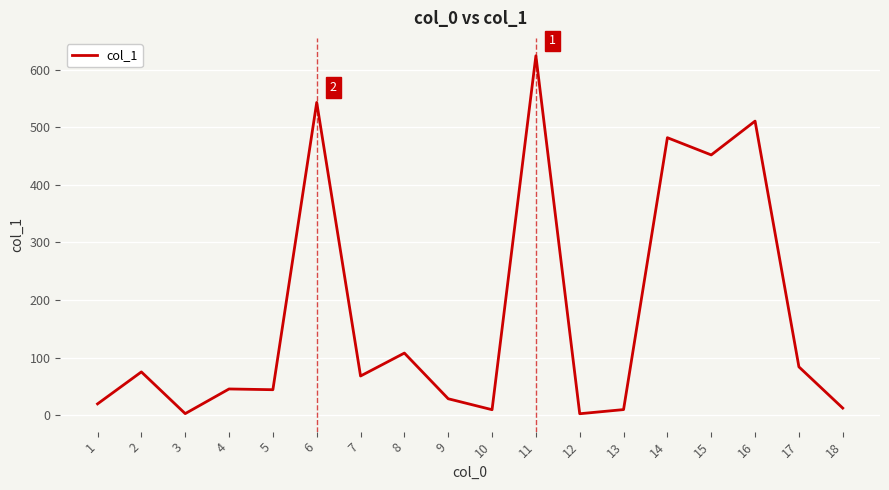

What is the change in value from 7 to 12?

-65.5